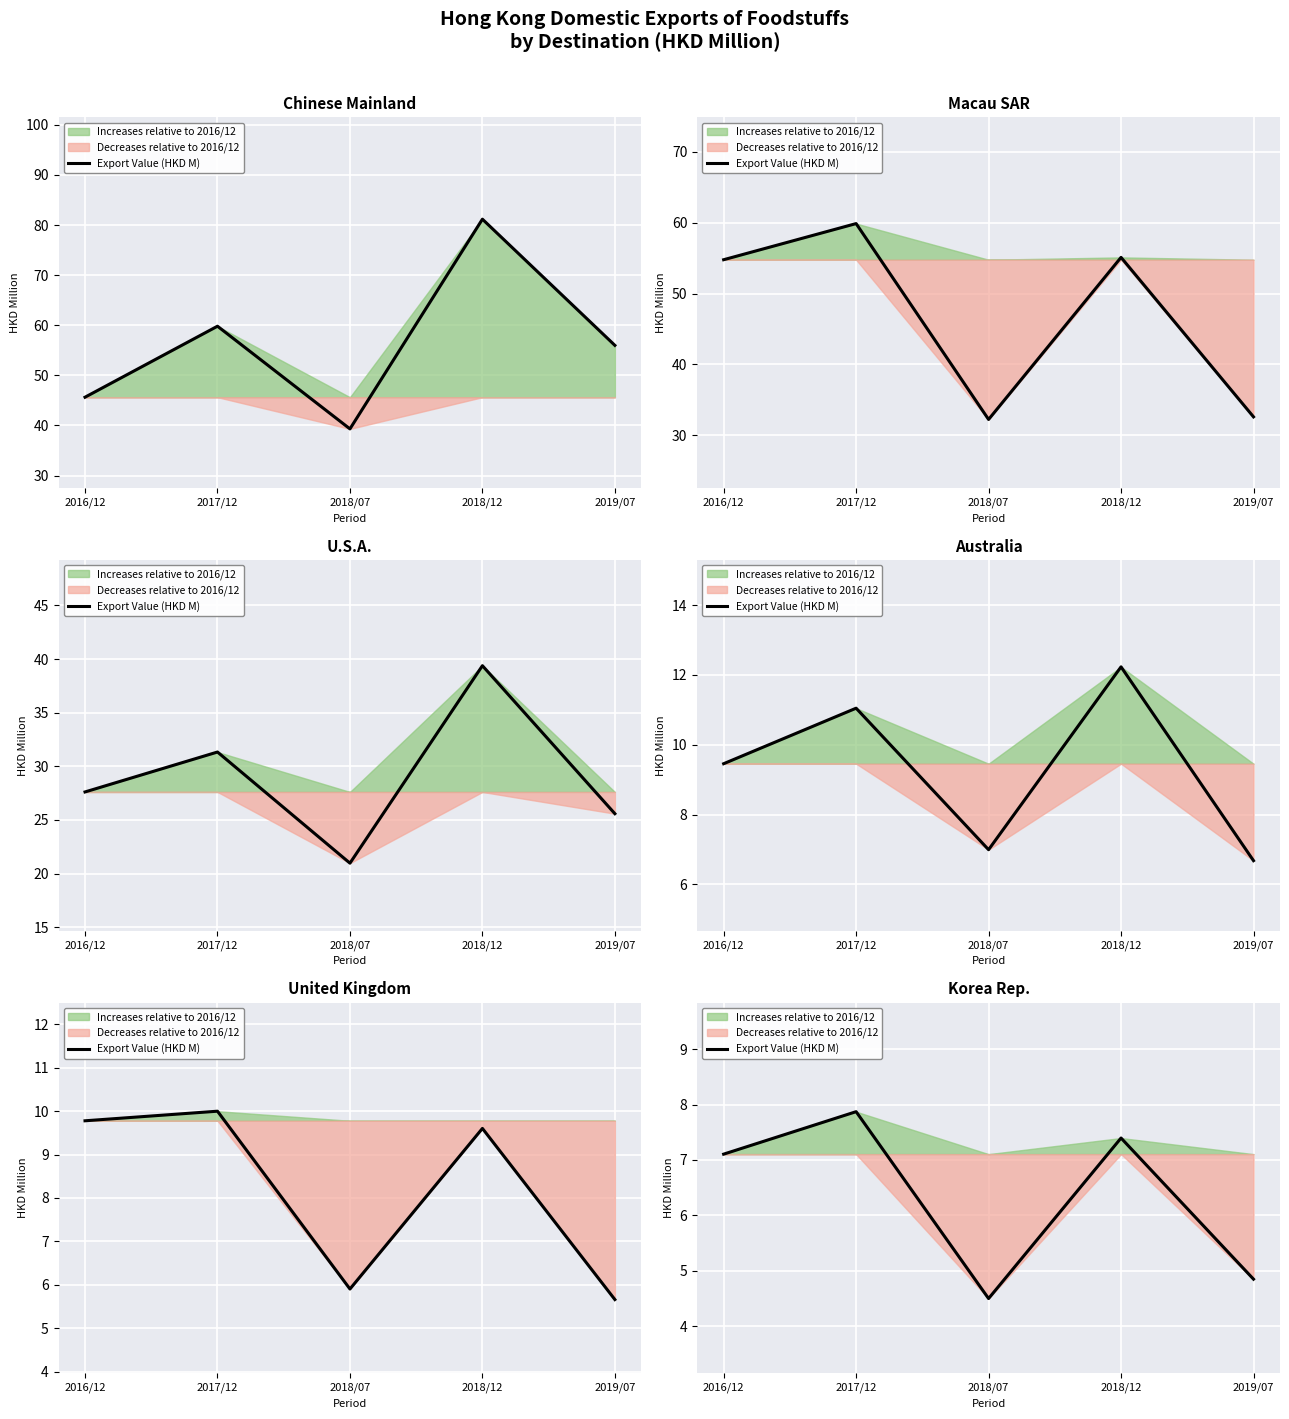

True or false: the data has more than 2 interior local peaks.

False